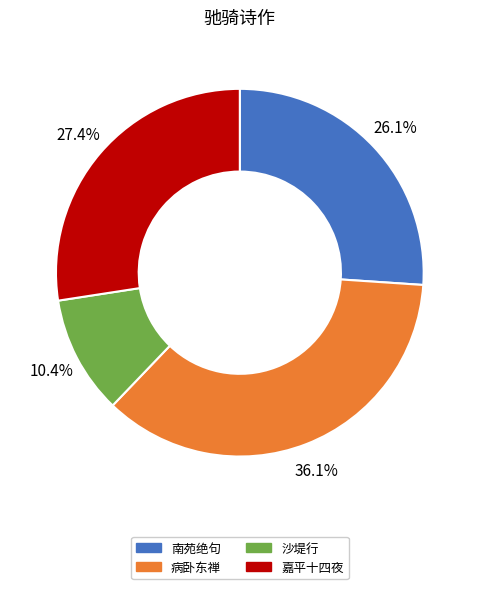

Which category has the biggest portion of the pie?

病卧东禅